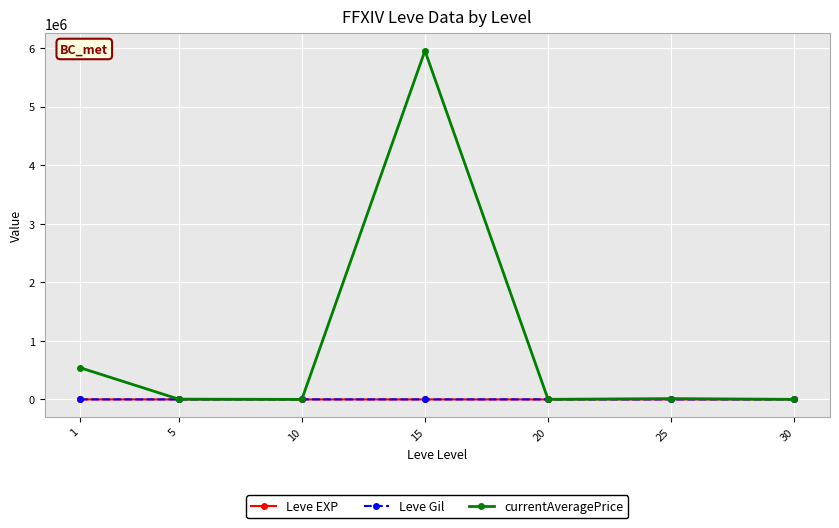

Which series has the largest range (max minus min)?

currentAveragePrice